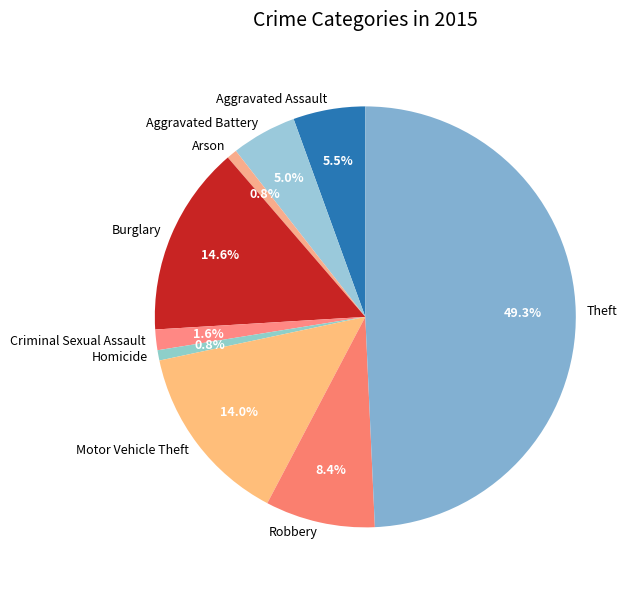

Approximately how many times larger is the value at Aggravated Battery compared to Burglary?

0.3